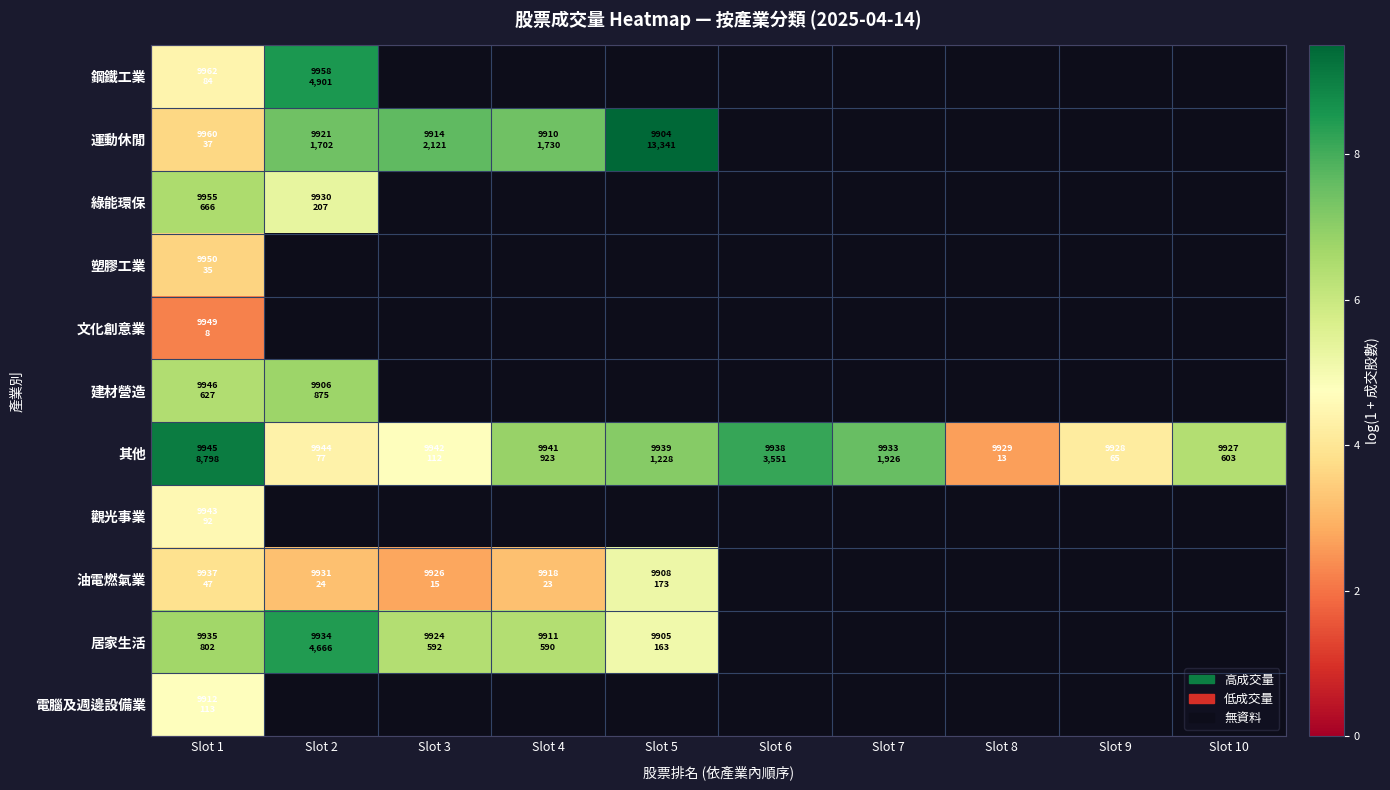

Rank the categories by 其他 value from lowest to highest.

Slot 8, Slot 9, Slot 2, Slot 3, Slot 10, Slot 4, Slot 5, Slot 7, Slot 6, Slot 1